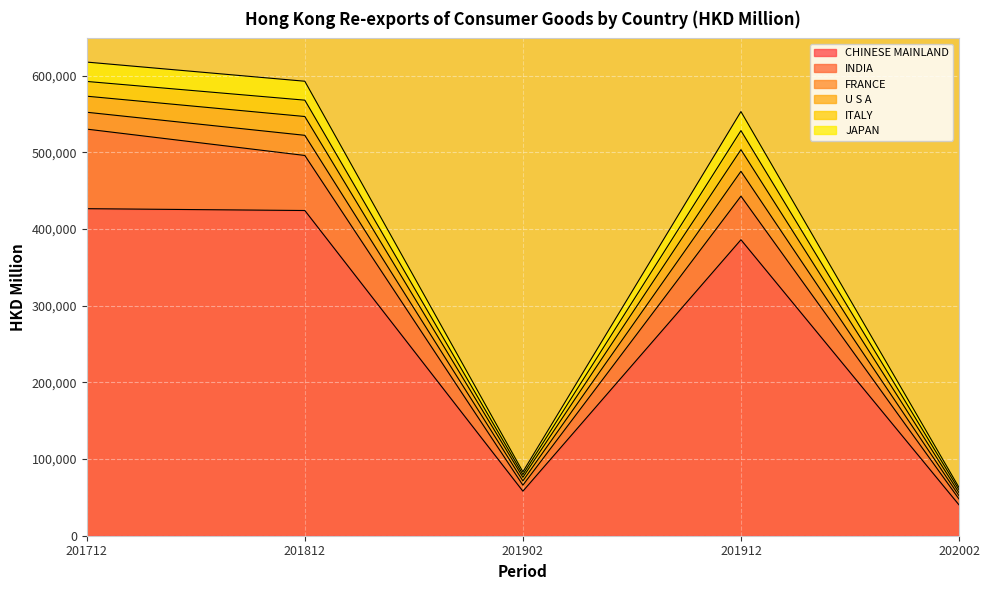

Which label corresponds to the largest value in the chart?

201712